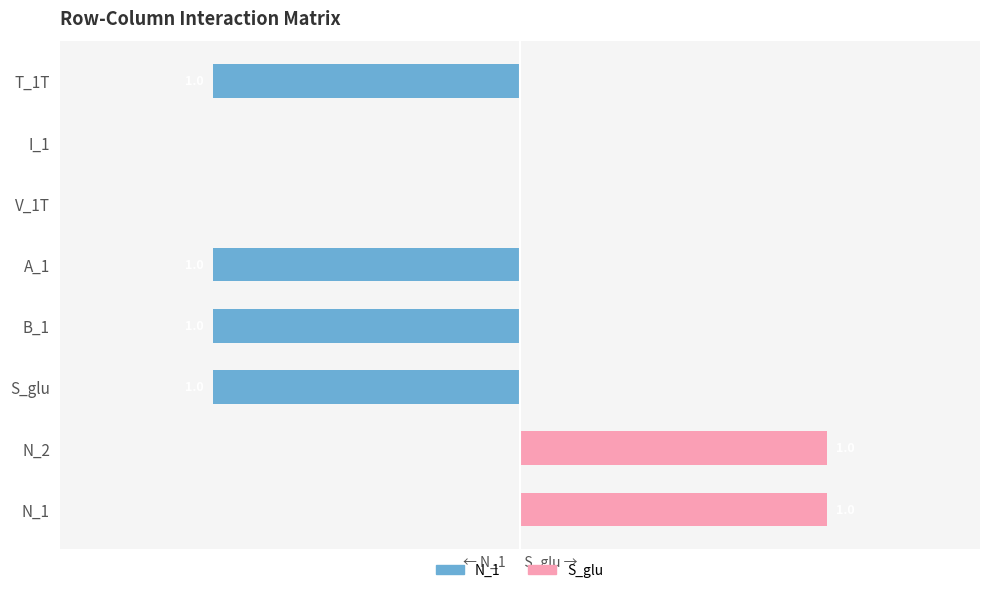

At 4, list the series in order from largest to smallest.

S_glu, N_1